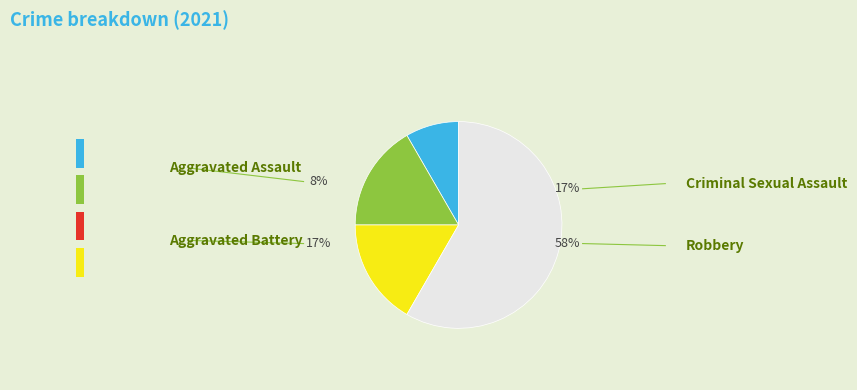

To the nearest percent, what is the combined percentage of Aggravated Assault and Aggravated Battery?

25%